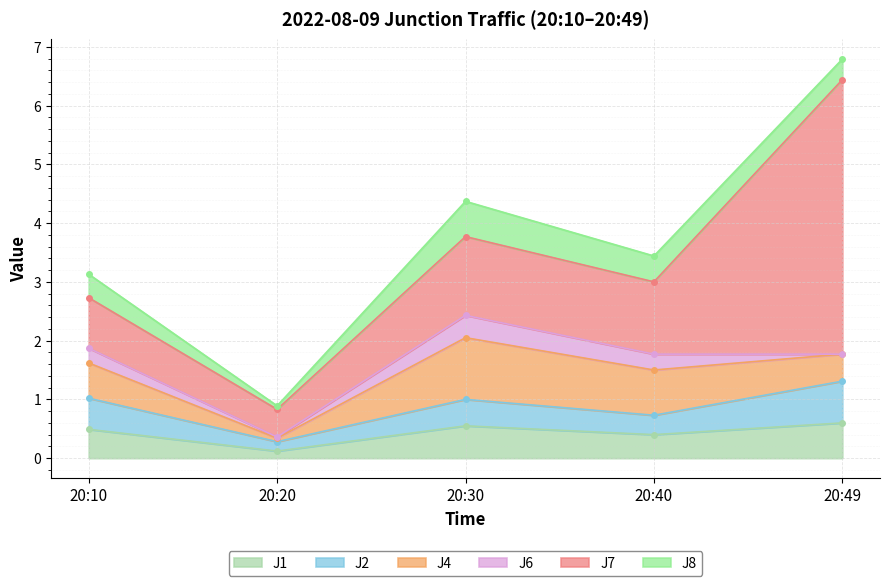

Rank the series by their maximum value, from lowest to highest.

J6, J1, J8, J2, J4, J7